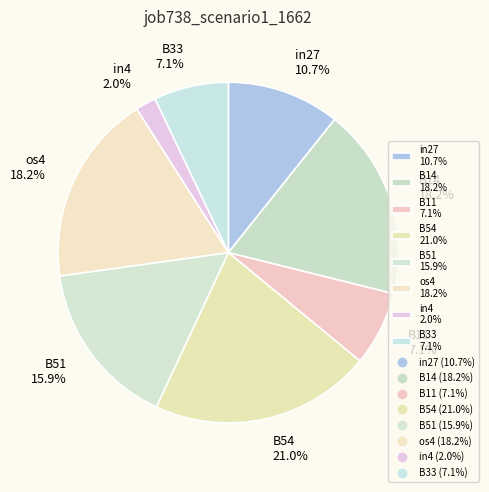

To the nearest percent, what is the difference between the largest and smallest slice percentages?

19%